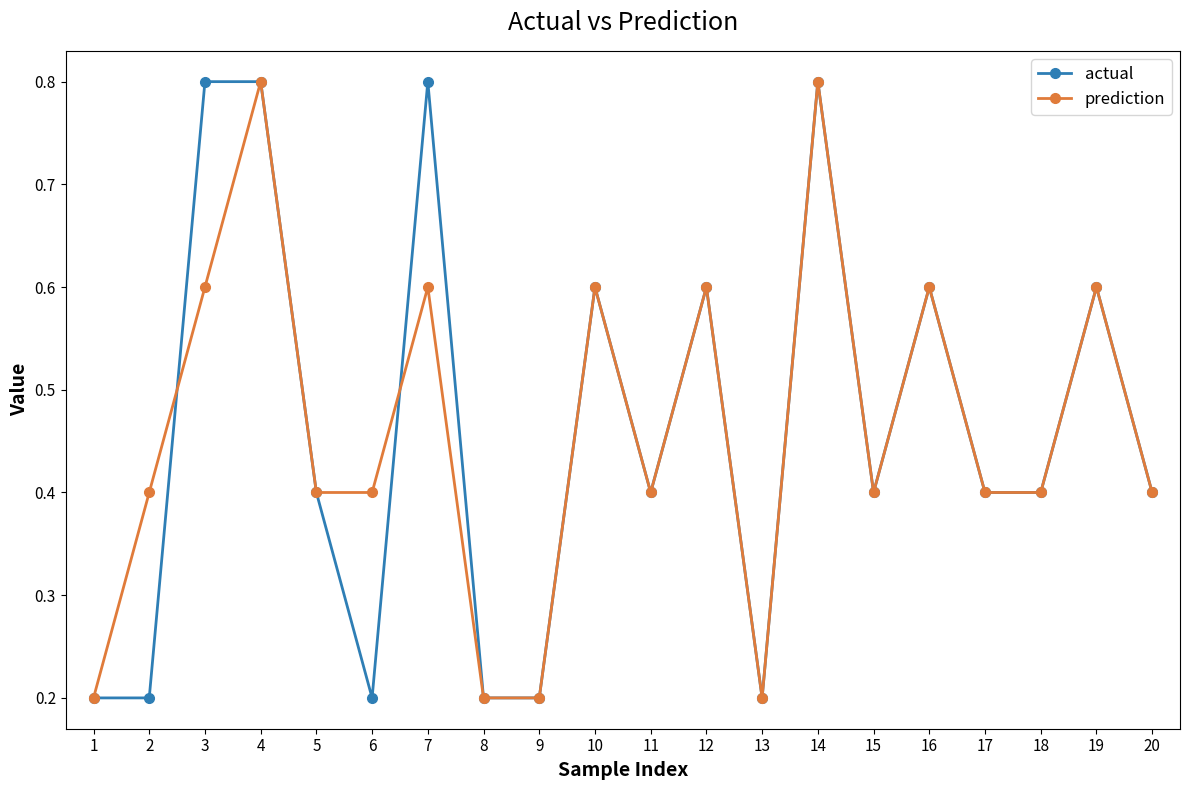

Does the chart display data point markers on the line(s)?

Yes